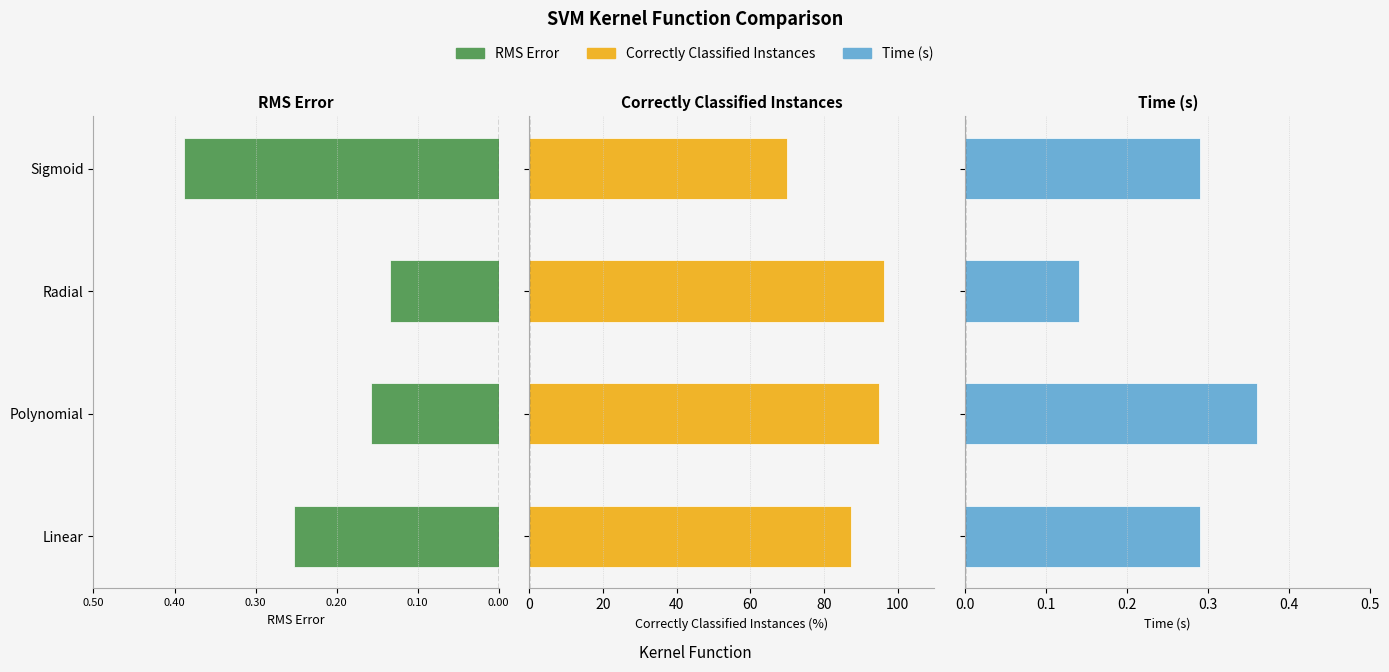

Which series has the largest range (max minus min)?

Correctly Classified Instances